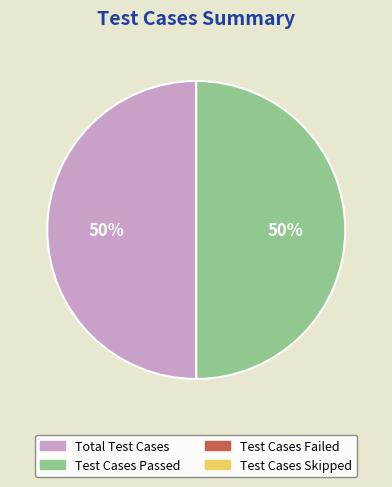

How many segments does this pie chart have?

2